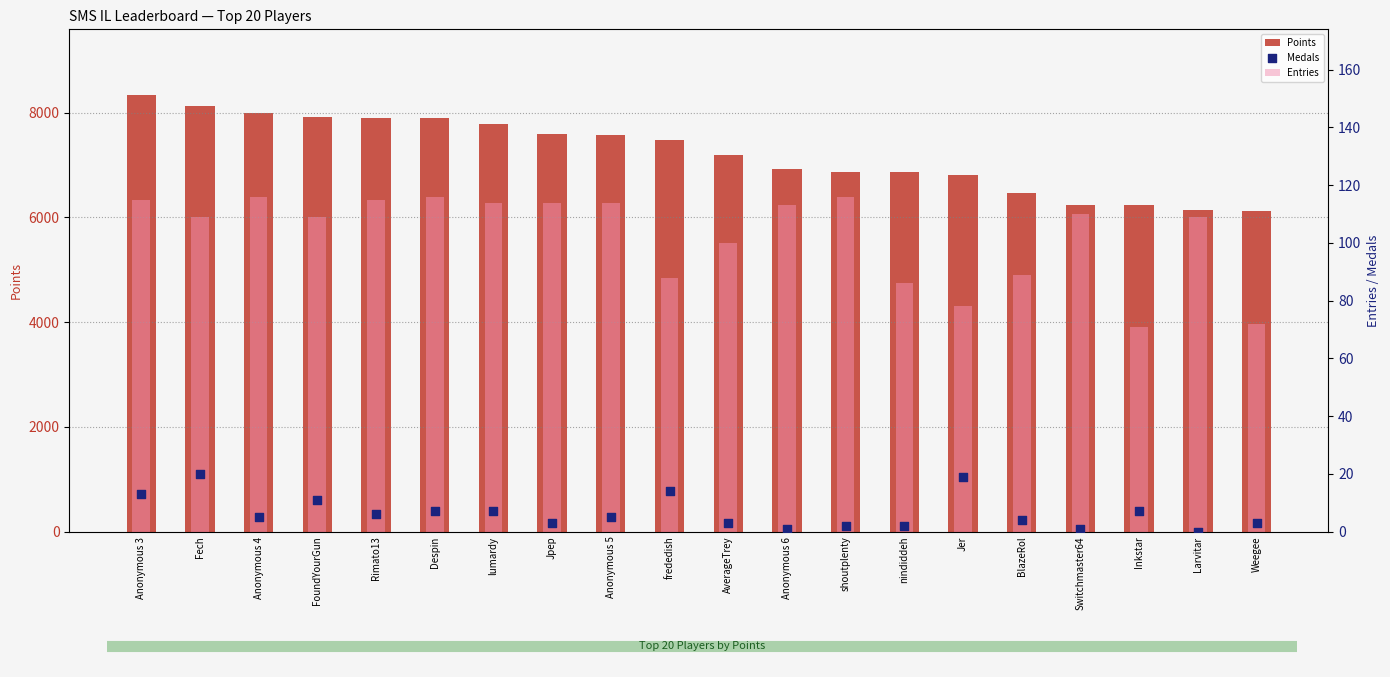

Which series reaches the minimum Y coordinate?

Medals